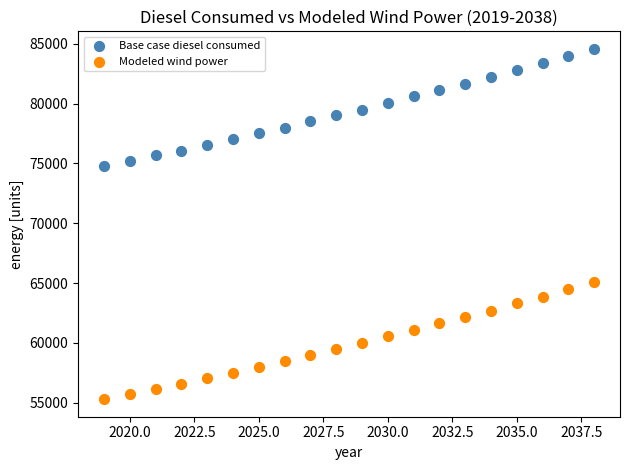

What are all the series names shown in the legend?

Base case diesel consumed, Modeled wind power